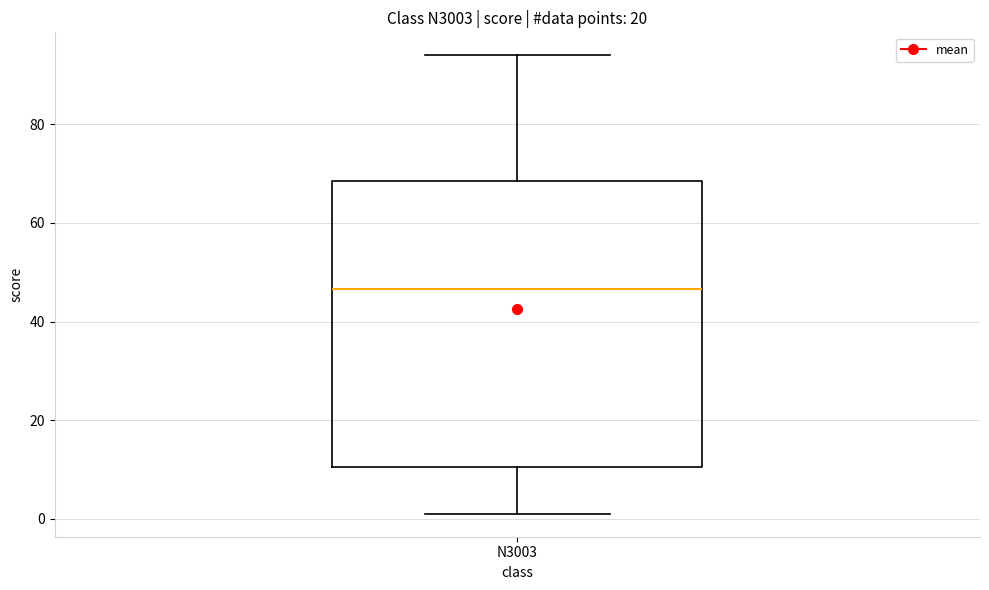

Read this box plot against the y-axis: the position of the median line, the range covered by the box, and the ends of both whiskers. The values are not printed on the chart, so give them approximately, as read against the axis.

median 46, box 10 to 68, whiskers 2 to 94